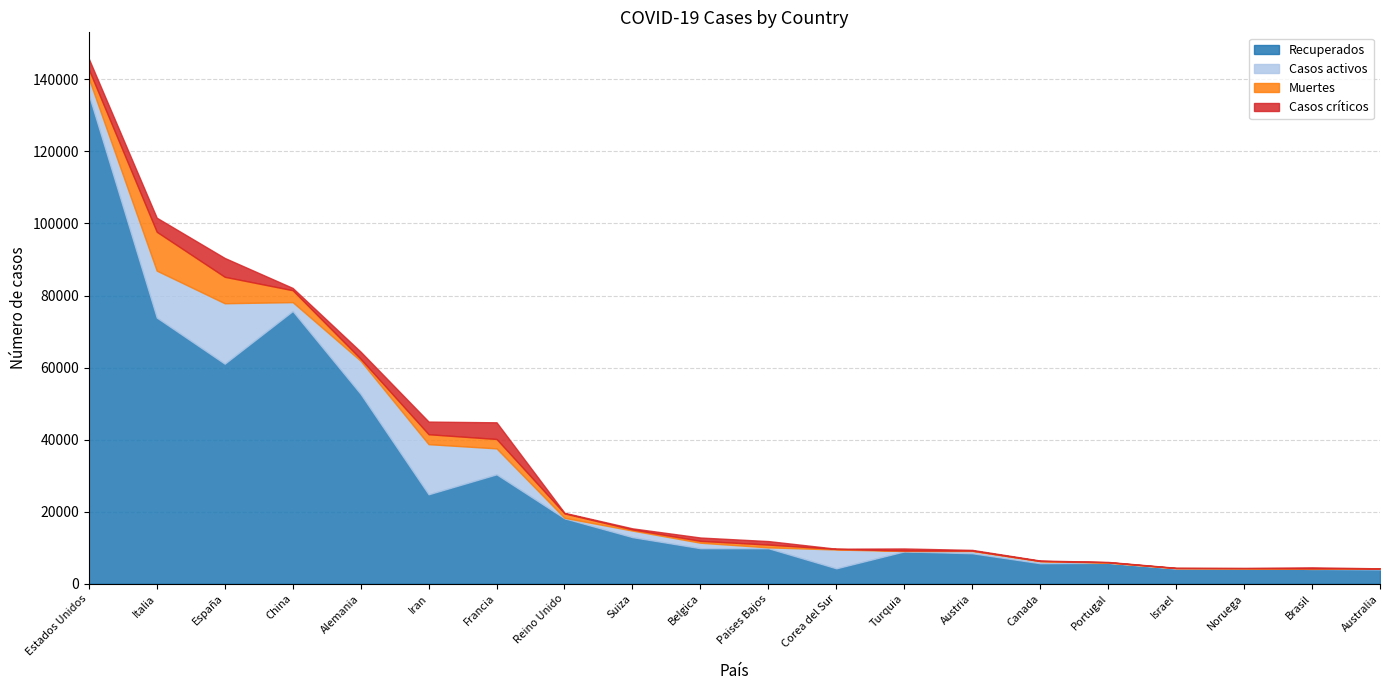

Does the chart have visible grid lines?

Yes